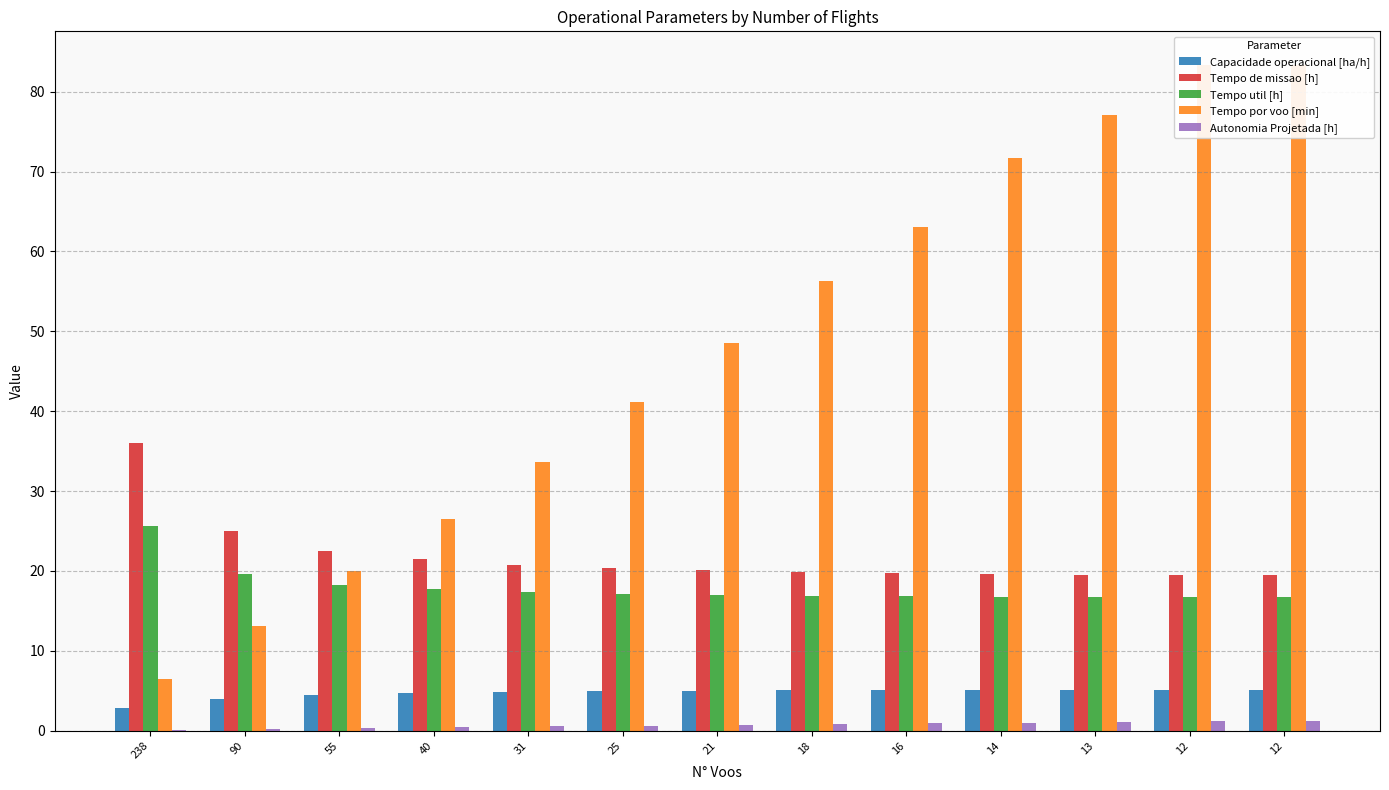

At which category does the chart reach its peak across all series?

12